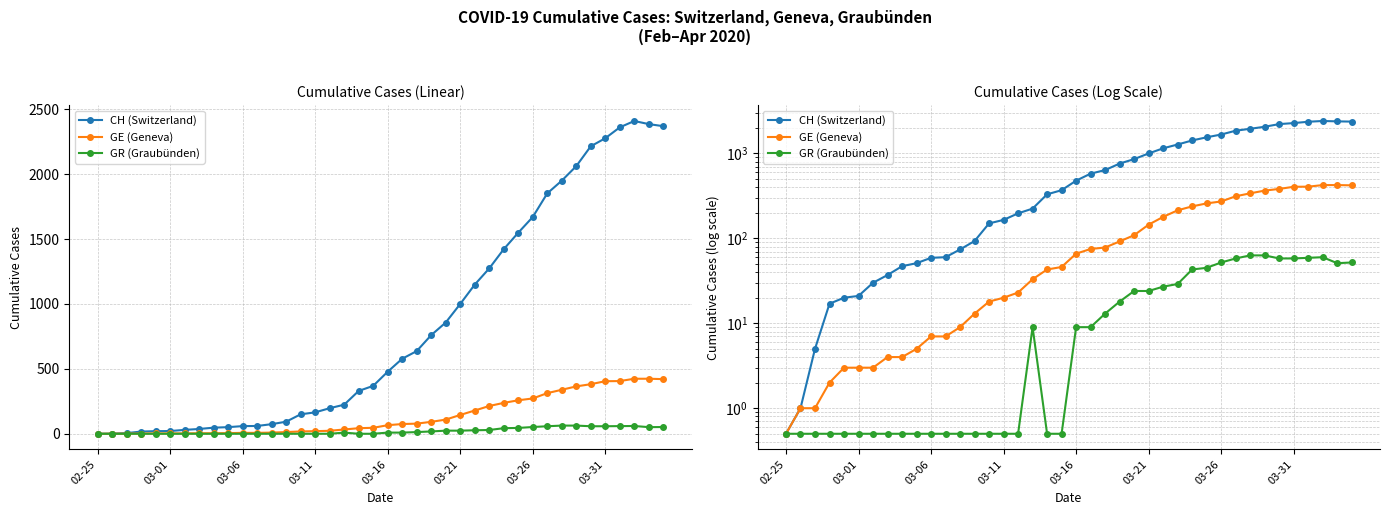

Which category has the lowest value in the GE (Geneva) series?

02-25